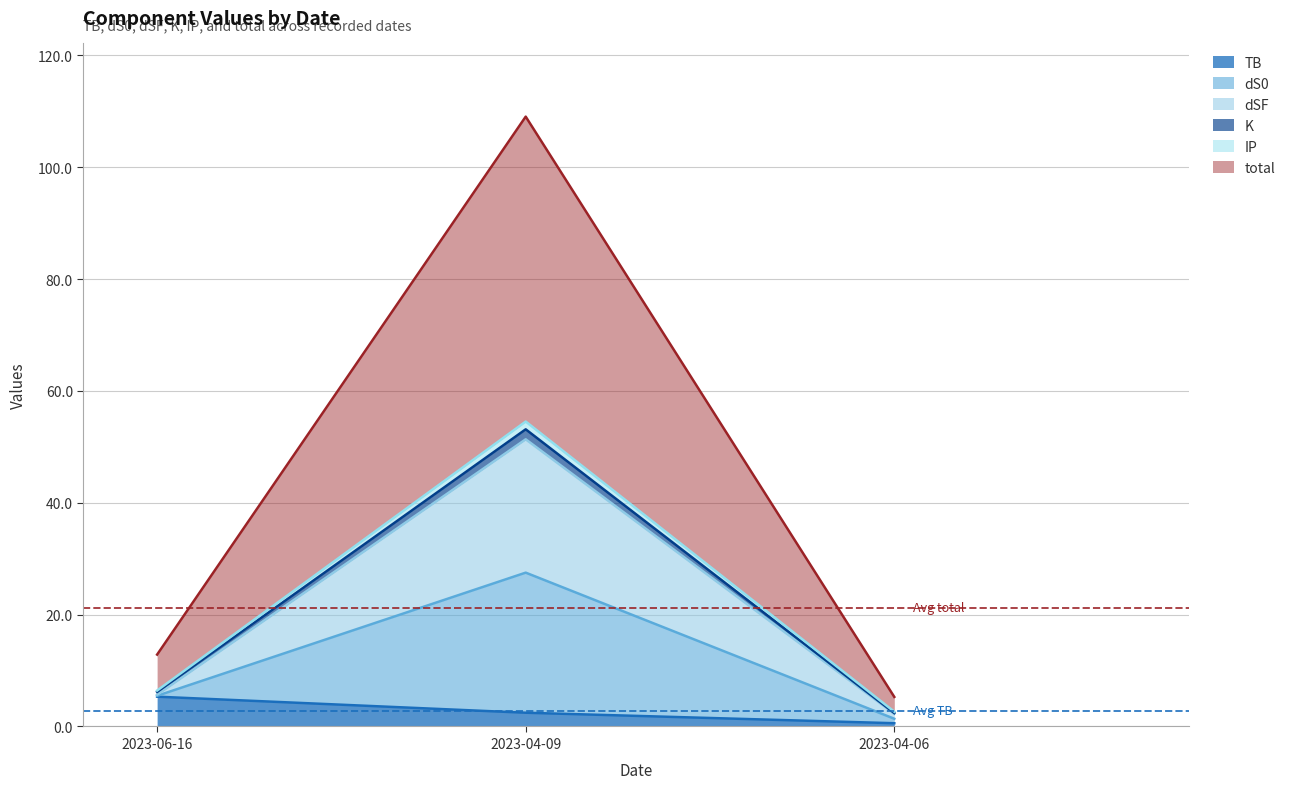

What is the label of the 2nd point from the left?

2023-04-09